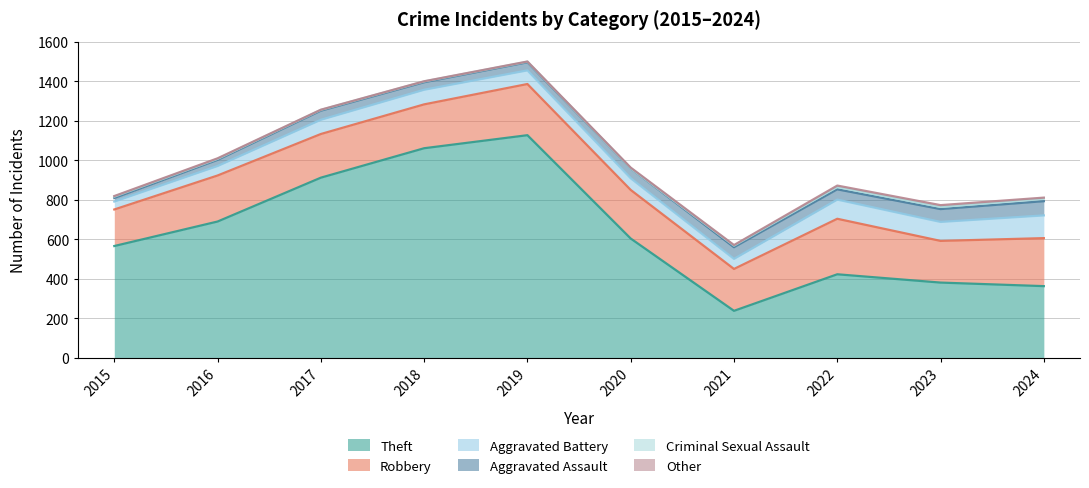

Which has a higher value, 2022 or 2016?

2016